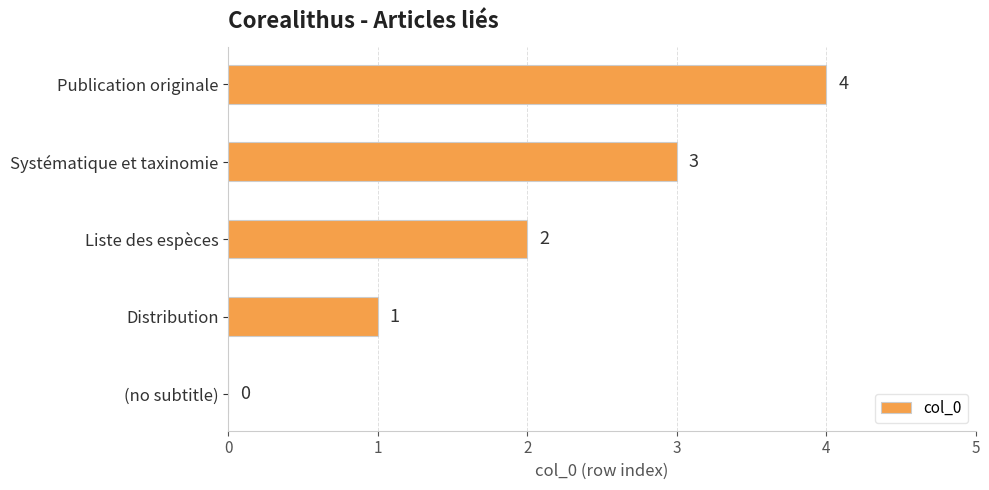

Between Distribution and Systématique et taxinomie, which is larger?

Systématique et taxinomie